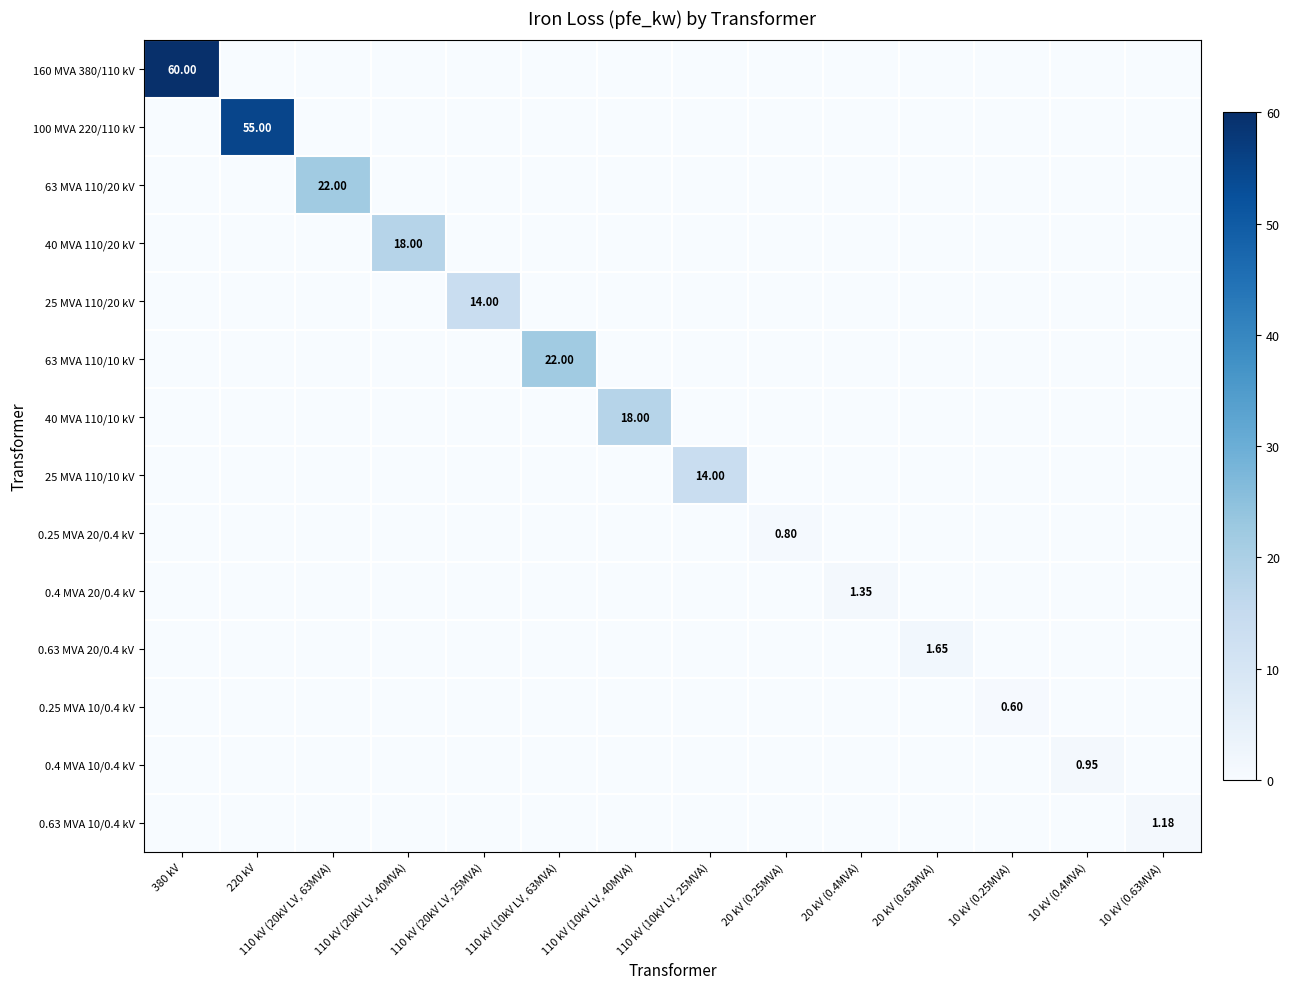

Which series has the largest range (max minus min)?

160 MVA 380/110 kV